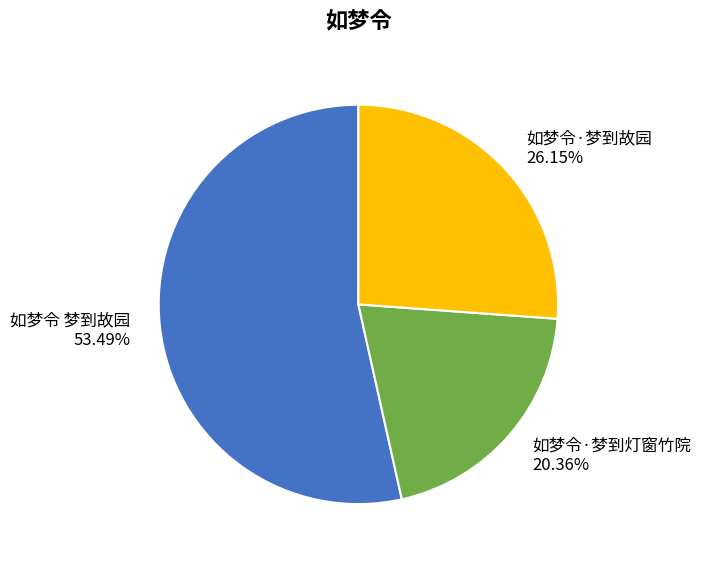

To the nearest percent, what is the difference between the 如梦令·梦到故园 and 如梦令·梦到灯窗竹院 slice percentages?

6%